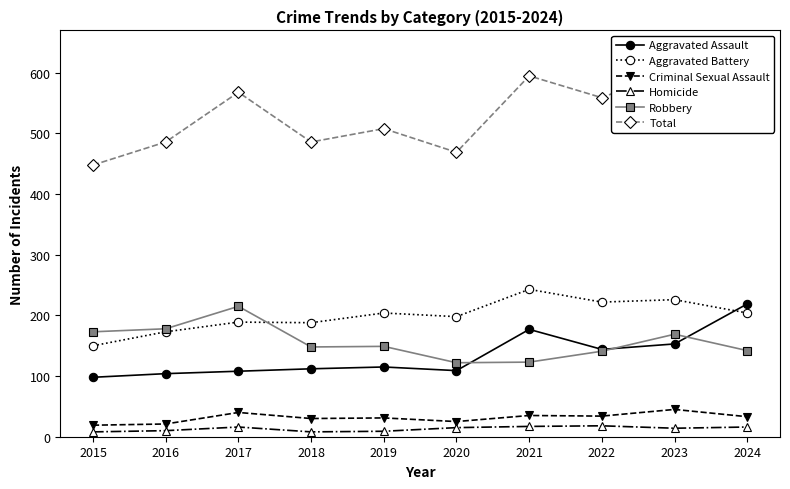

Rank the categories by Aggravated Assault value from highest to lowest.

2024, 2021, 2023, 2022, 2019, 2018, 2020, 2017, 2016, 2015